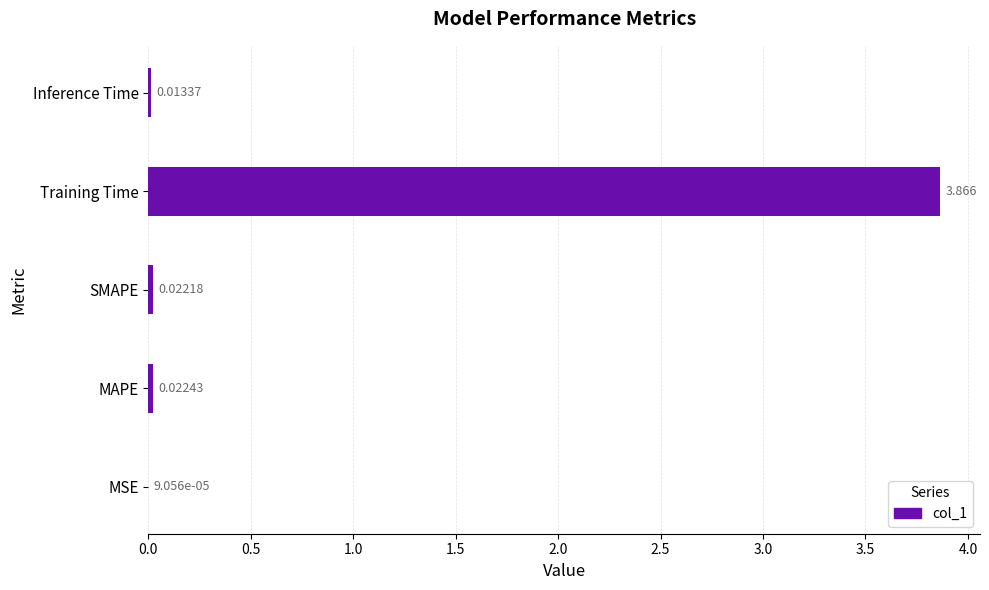

Which has a higher value, Inference Time or Training Time?

Training Time